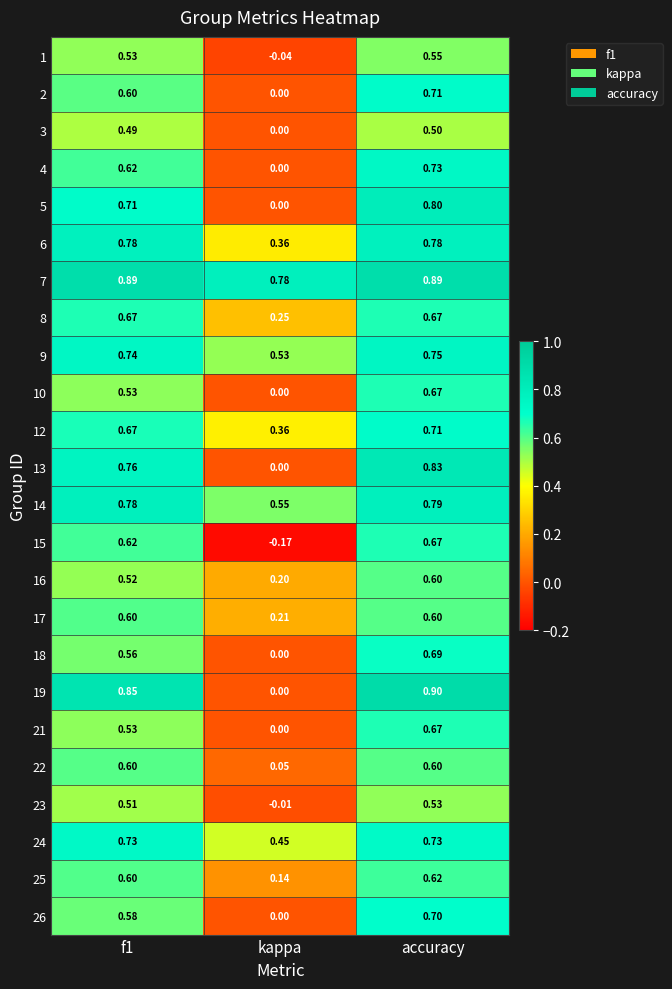

Where is 7 nearest to the value 0?

kappa